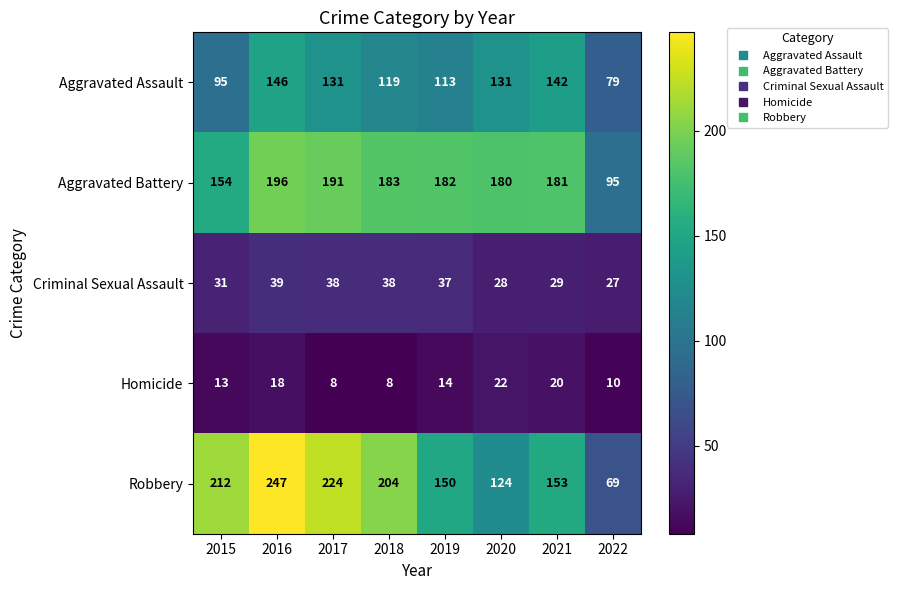

Which series has the widest spread of values?

Robbery